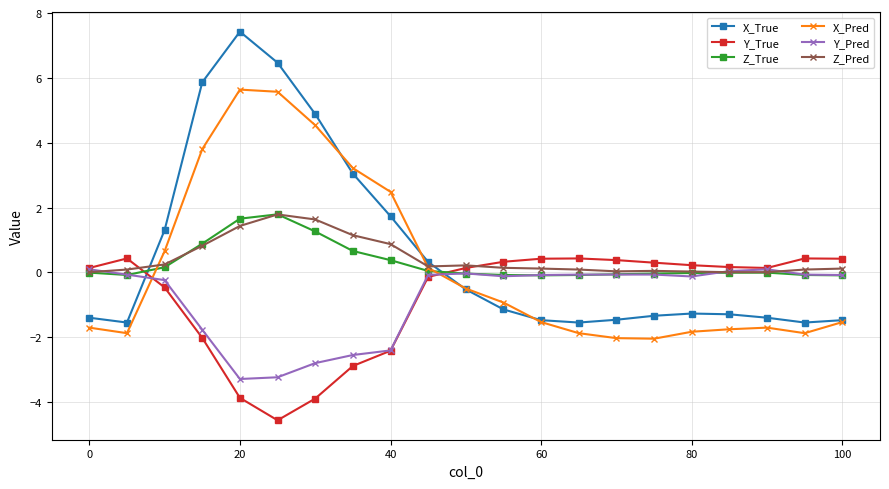

What is the value of the Z_True point at the 21st from the left?

-0.1